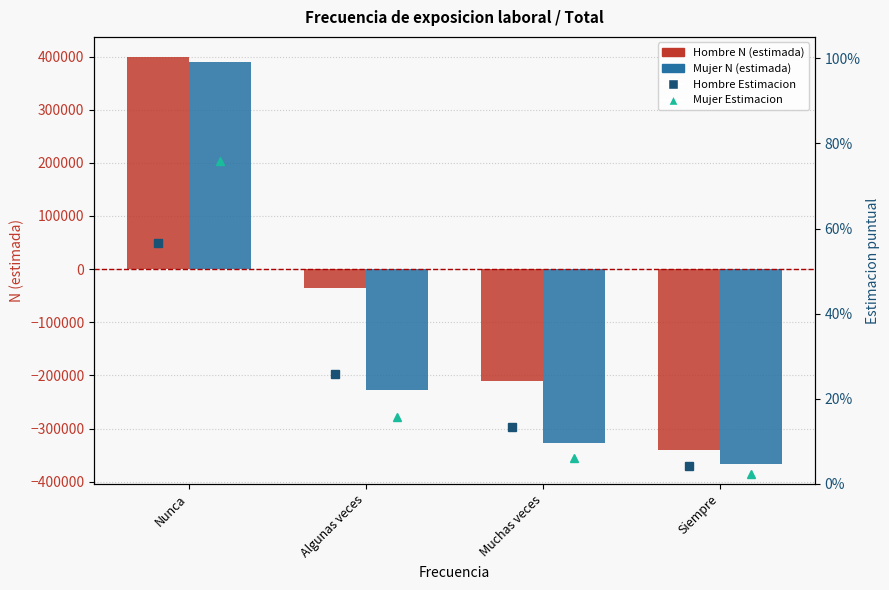

What is the greatest value displayed?

398668.5